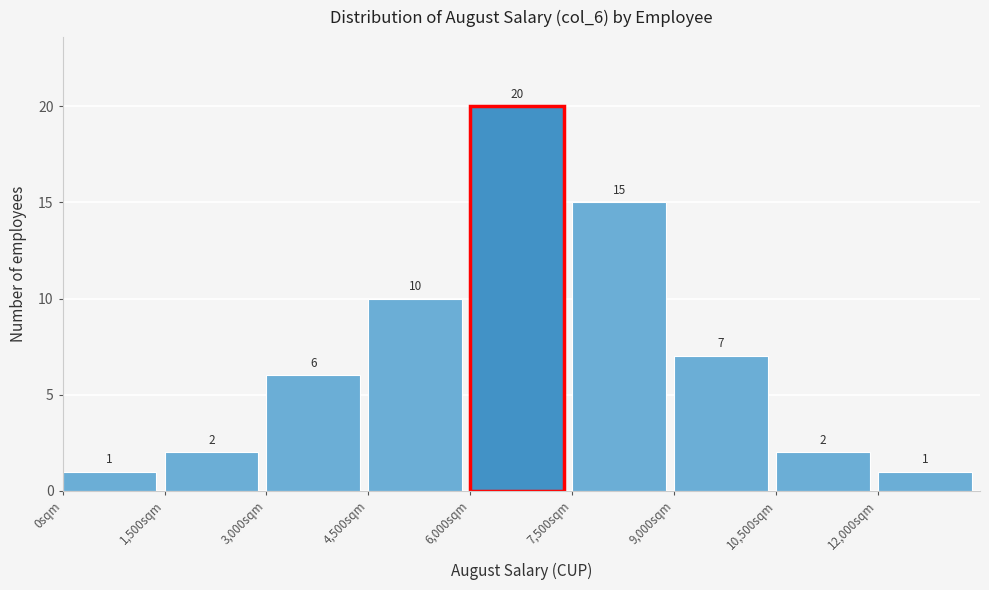

What is the height of the bar covering 4500 to 6000 on the x-axis? The bar edges are not printed on the chart, so give them approximately, as read against the axis.

10